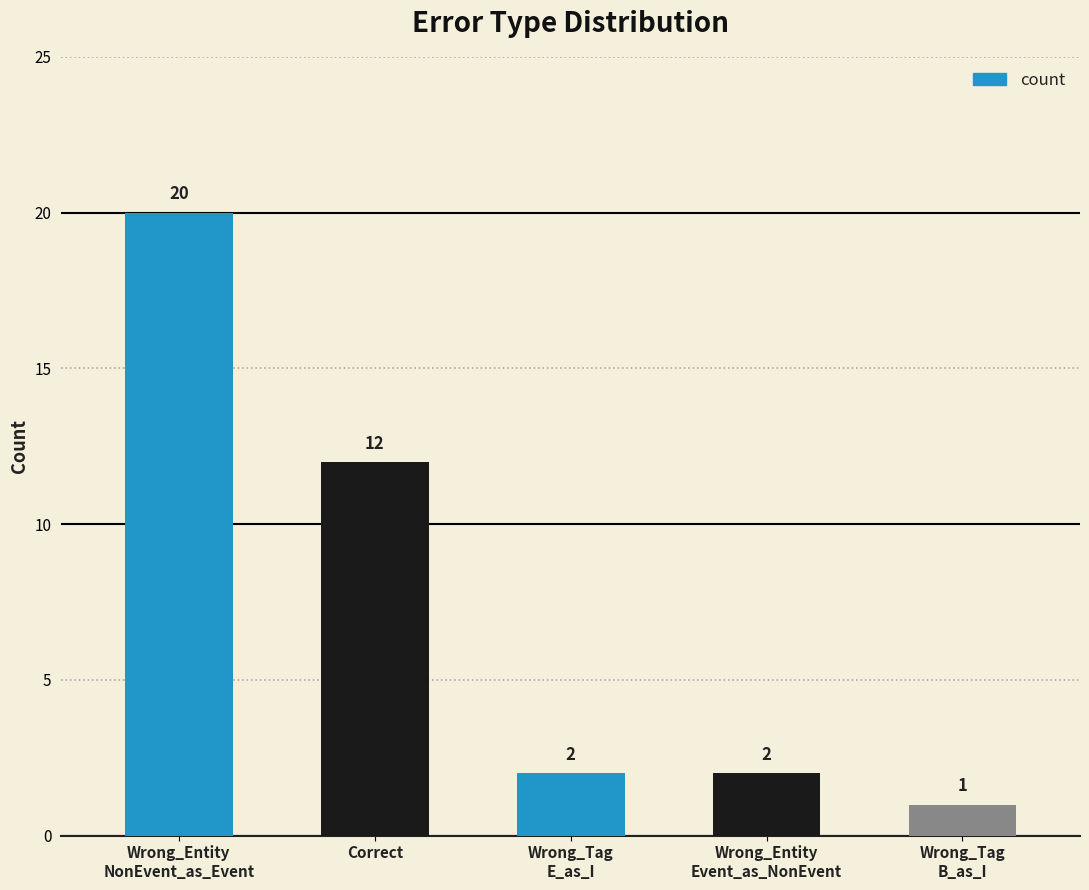

Does the chart contain stacked bars?

No